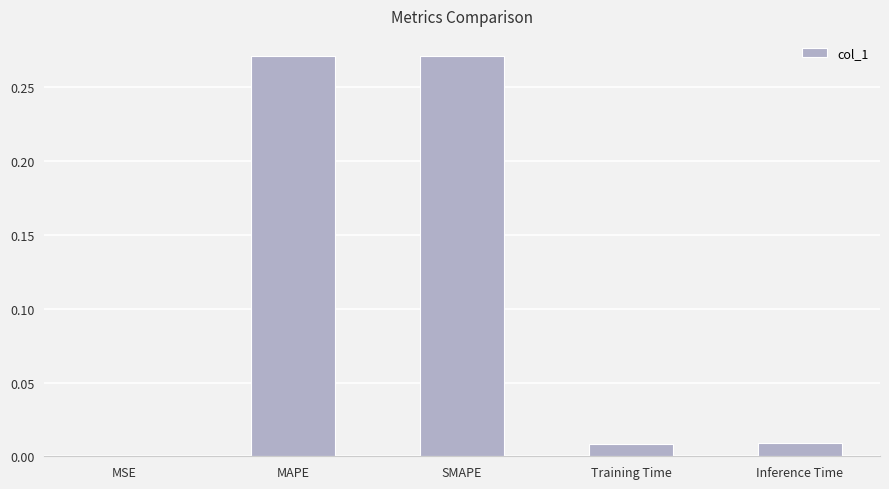

Which has a higher value, Training Time or MSE?

Training Time